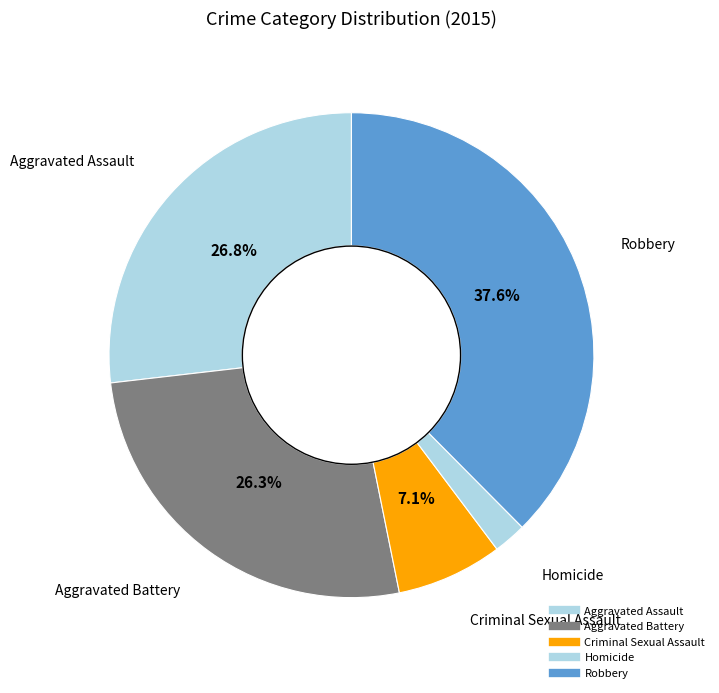

Does any single category account for the majority?

No